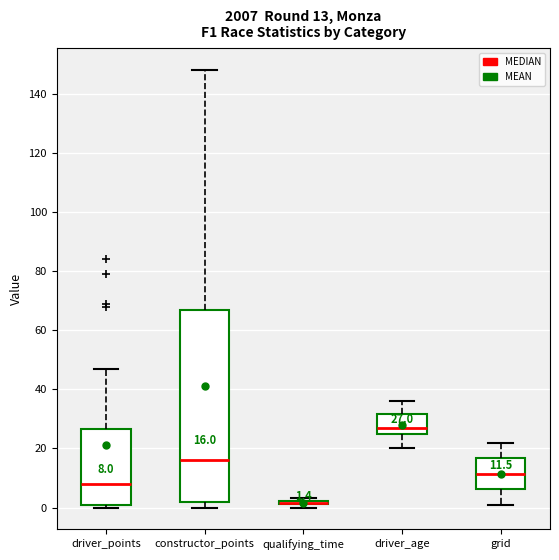

Comparing the boxes themselves (not the whiskers), which one is the tallest?

constructor_points